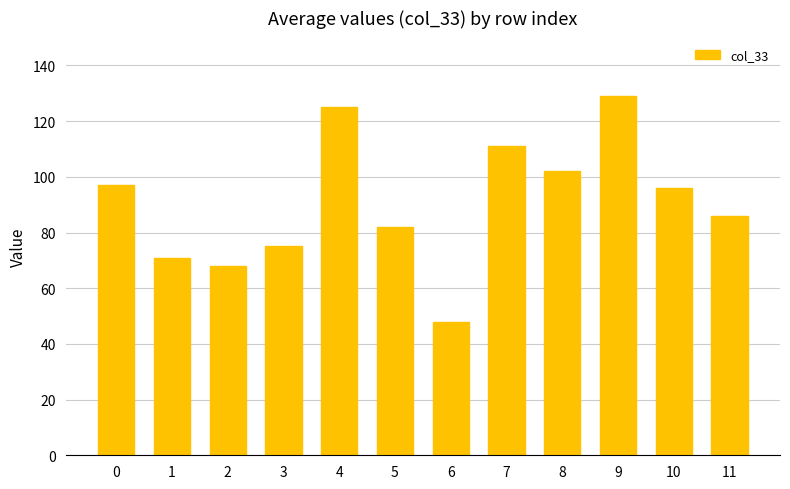

Reading left to right, list all the values displayed in this chart.

0=97	1=71	2=68	3=75	4=125	5=82	6=48	7=111	8=102	9=129	10=96	11=86